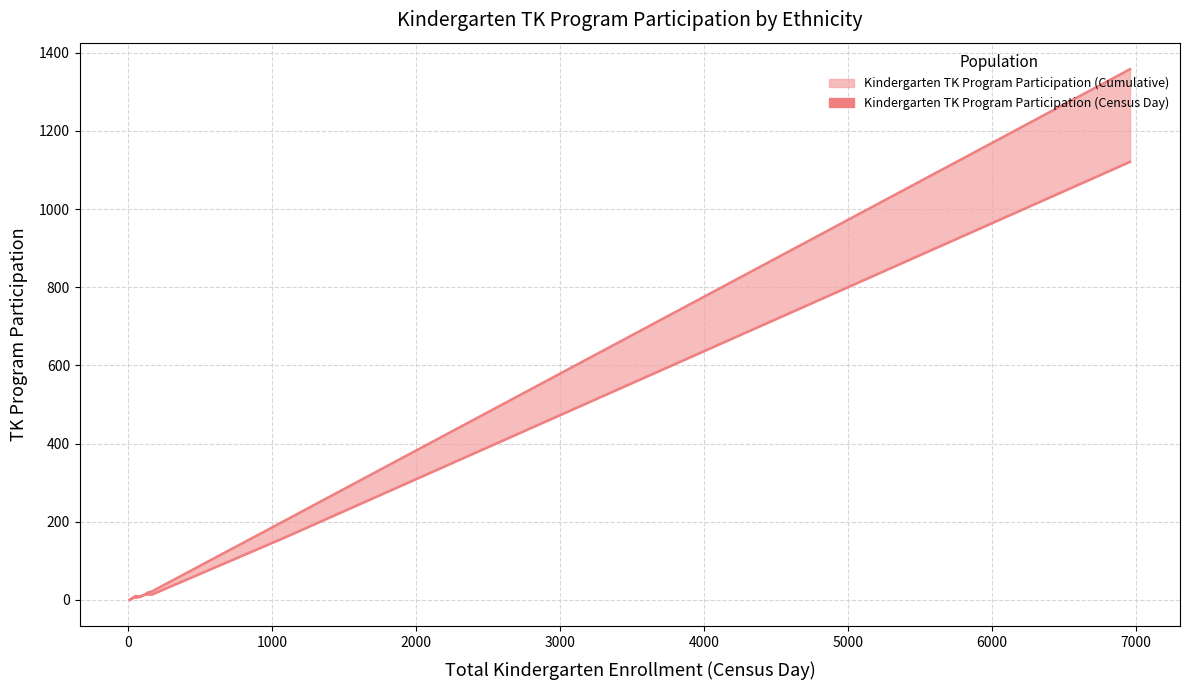

What is the label of the 4th point from the left?

2000